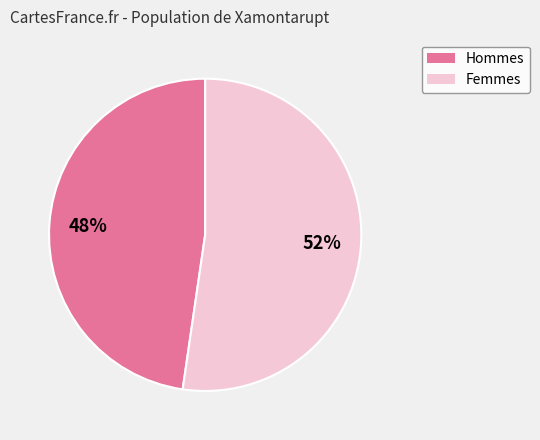

Is there a majority slice in this chart?

Yes